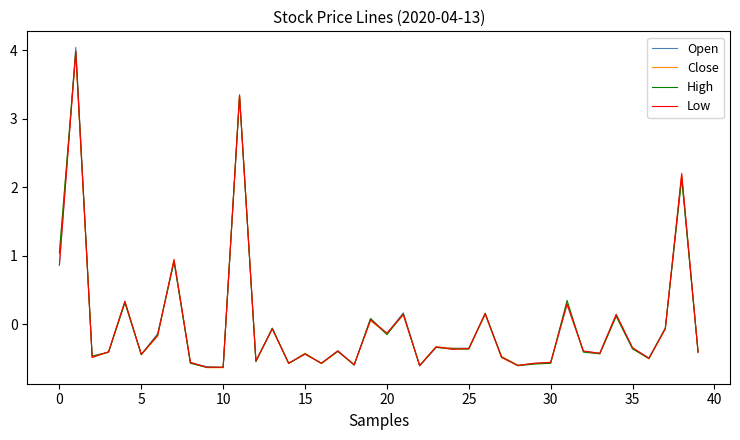

Which series has the largest range (max minus min)?

Open